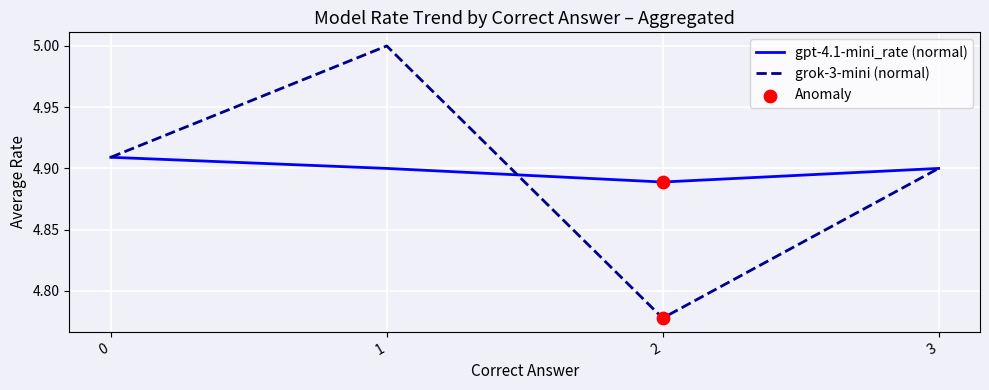

What is the total value across all series at 2?

9.7